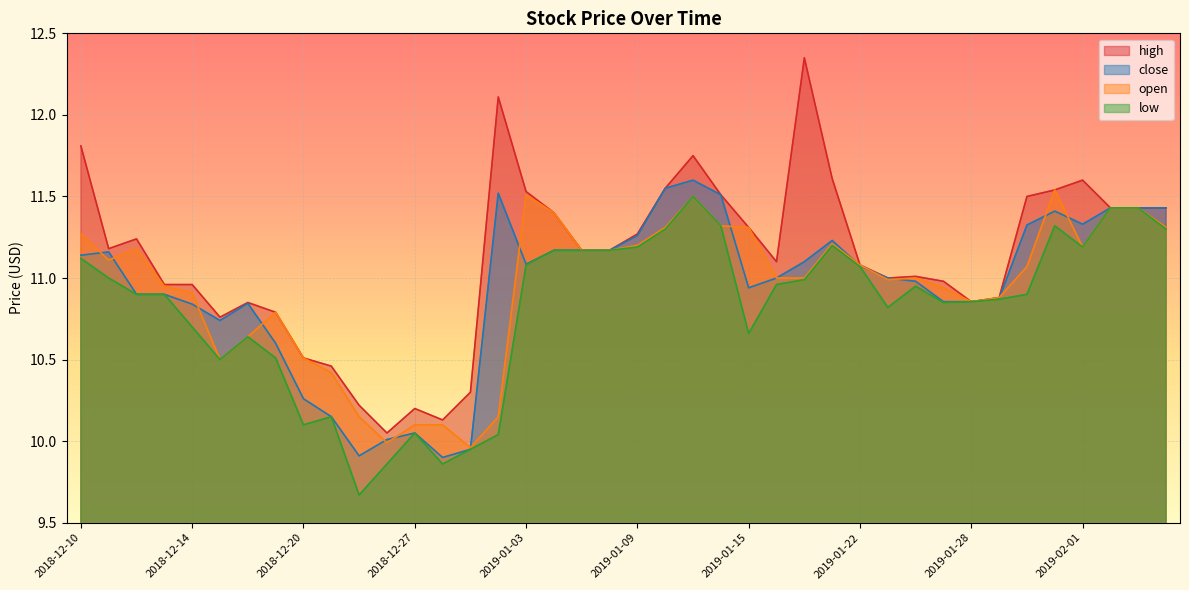

Does the chart display data point markers on the line(s)?

No